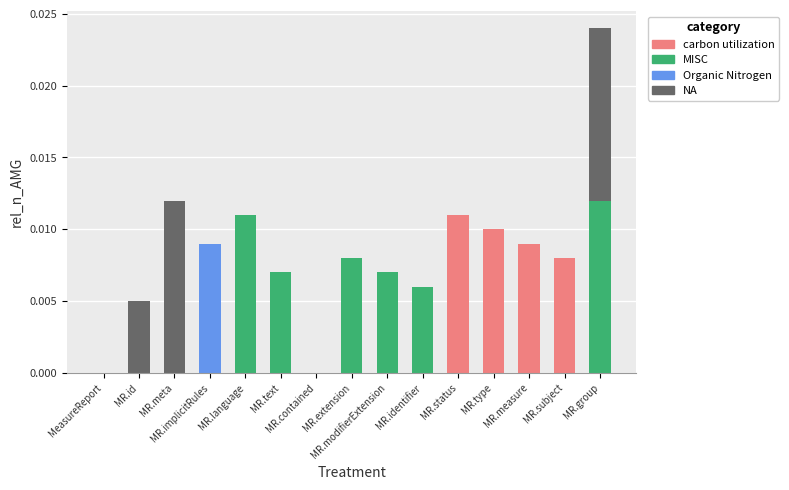

What are all the series names shown in the legend?

carbon utilization, MISC, Organic Nitrogen, NA